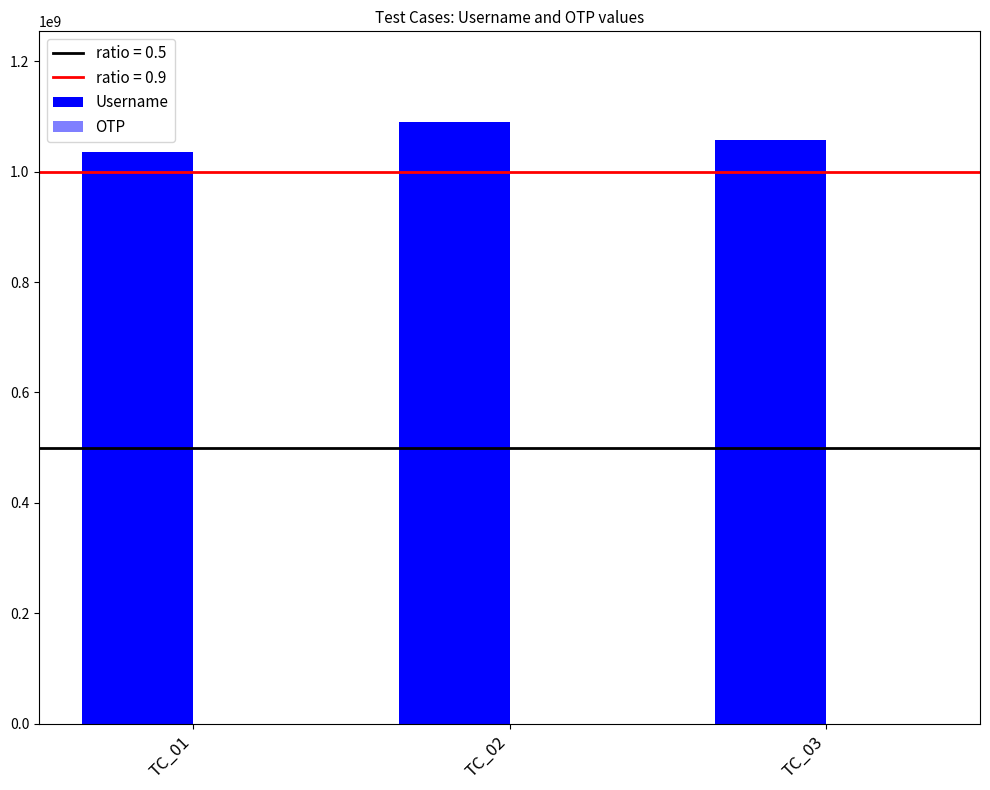

What is the smallest value displayed?

1234